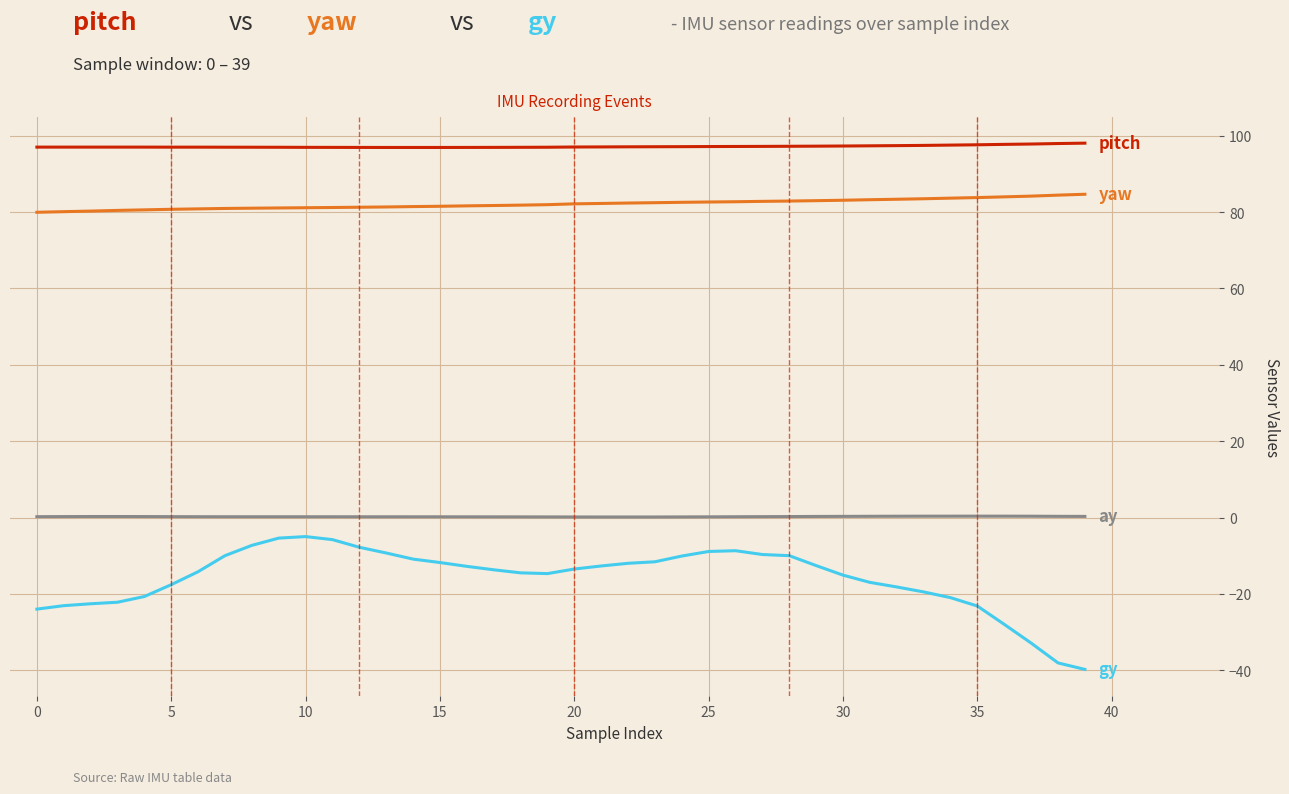

What is the smallest value displayed?

-39.8